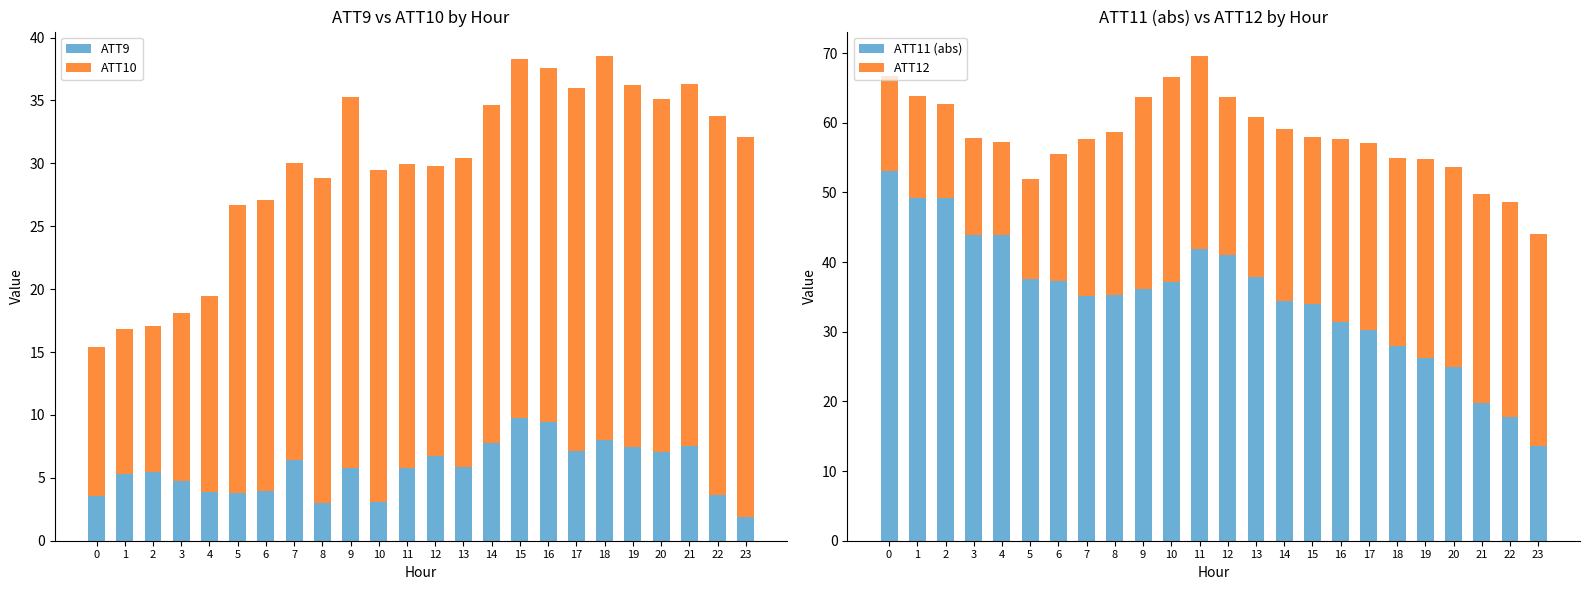

Reading right to left, what are all the values shown in this chart?

ATT9: 23=1.8	22=3.6	21=7.5	20=7.1	19=7.4	18=8.0	17=7.2	16=9.4	15=9.8	14=7.7	13=5.8	12=6.7	11=5.8	10=3.1	9=5.8	8=3.0	7=6.4	6=4.0	5=3.8	4=3.9	3=4.7	2=5.4	1=5.3	0=3.6
ATT10: 23=30.2	22=30.1	21=28.8	20=28.1	19=28.8	18=30.6	17=28.9	16=28.2	15=28.5	14=26.9	13=24.6	12=23.1	11=24.2	10=26.4	9=29.5	8=25.8	7=23.6	6=23.1	5=22.9	4=15.6	3=13.4	2=11.7	1=11.5	0=11.8
ATT11 (abs): 23=13.7	22=17.7	21=19.7	20=24.9	19=26.2	18=28.0	17=30.3	16=31.4	15=34.0	14=34.5	13=37.9	12=41.0	11=41.9	10=37.1	9=36.2	8=35.2	7=35.1	6=37.3	5=37.6	4=43.8	3=43.9	2=49.2	1=49.1	0=53.0
ATT12: 23=30.4	22=30.9	21=30.1	20=28.8	19=28.5	18=26.9	17=26.8	16=26.3	15=24.0	14=24.7	13=22.9	12=22.7	11=27.7	10=29.4	9=27.5	8=23.4	7=22.5	6=18.2	5=14.4	4=13.4	3=13.9	2=13.6	1=14.7	0=13.6